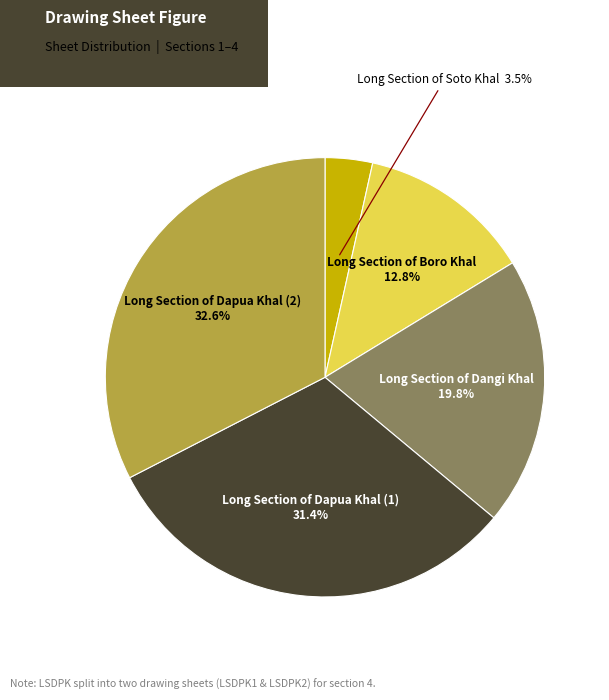

To the nearest percent, what portion does Long Section of Boro Khal represent?

13%